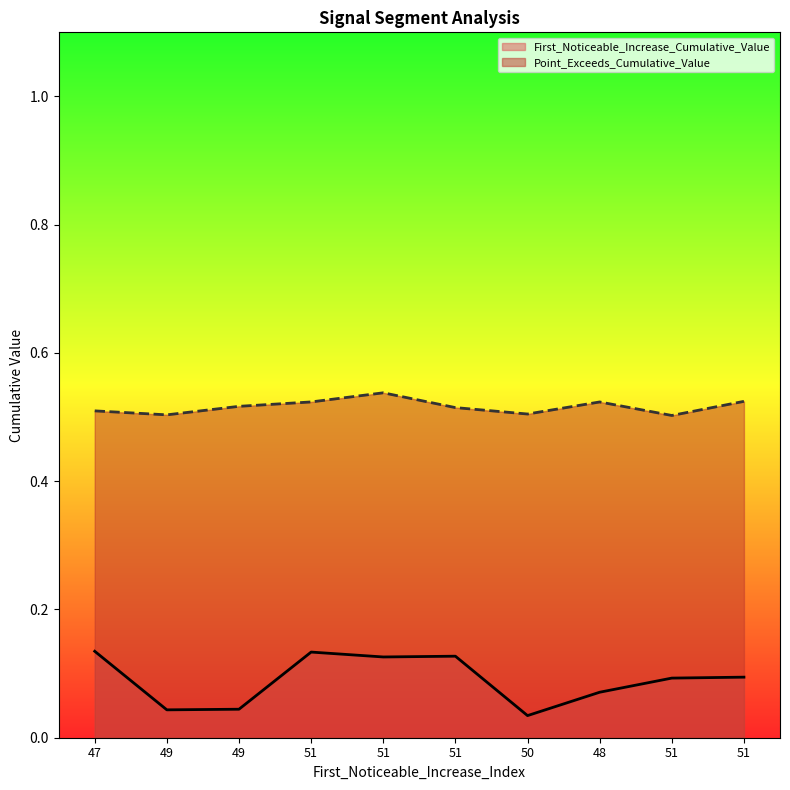

Reading left to right, extract all data points from this chart.

First_Noticeable_Increase_Cumulative_Value: 0.1	0.0	0.0	0.1	0.1	0.1	0.0	0.1	0.1	0.1
Point_Exceeds_Cumulative_Value: 0.5	0.5	0.5	0.5	0.5	0.5	0.5	0.5	0.5	0.5